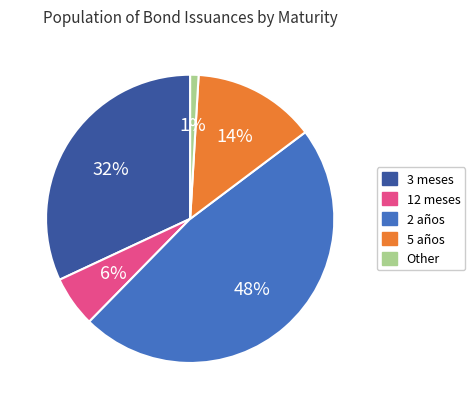

Rank the categories by value from lowest to highest.

Other, 12 meses, 5 años, 3 meses, 2 años